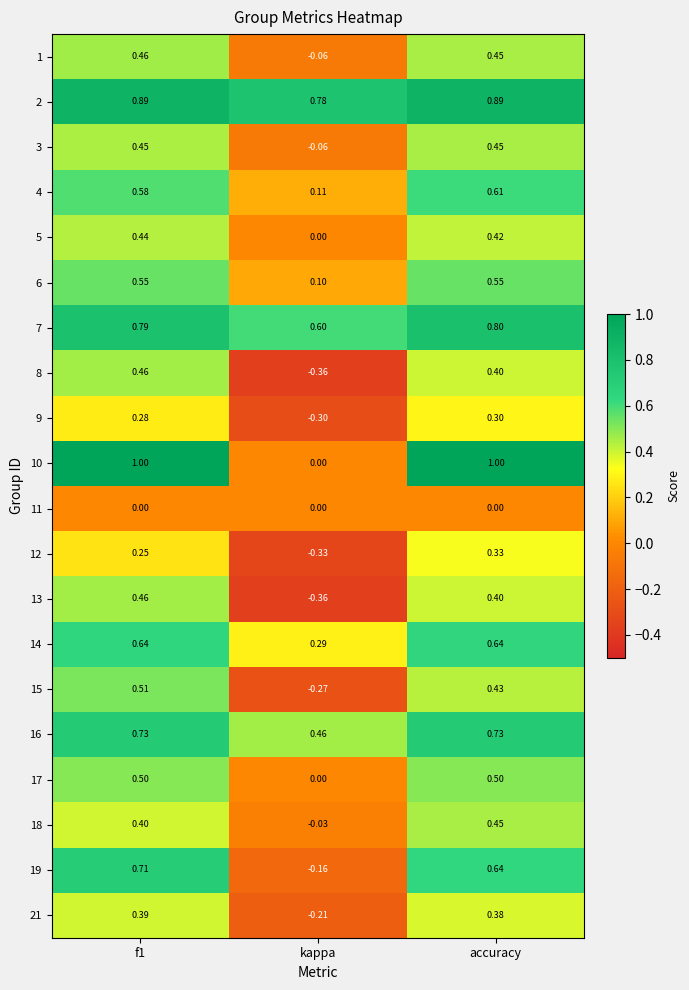

At which category does the chart reach its minimum across all series?

kappa